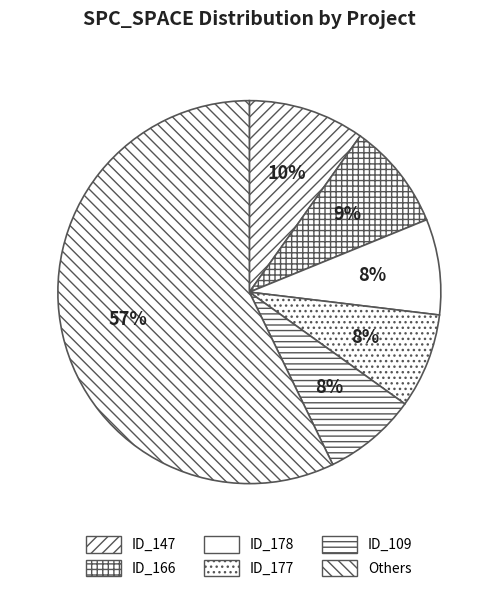

Count the number of slices in the pie.

6